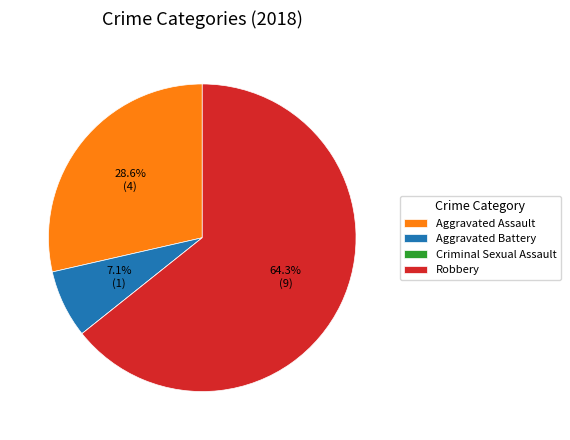

To the nearest percent, what is the difference between the largest and smallest slice percentages?

64%